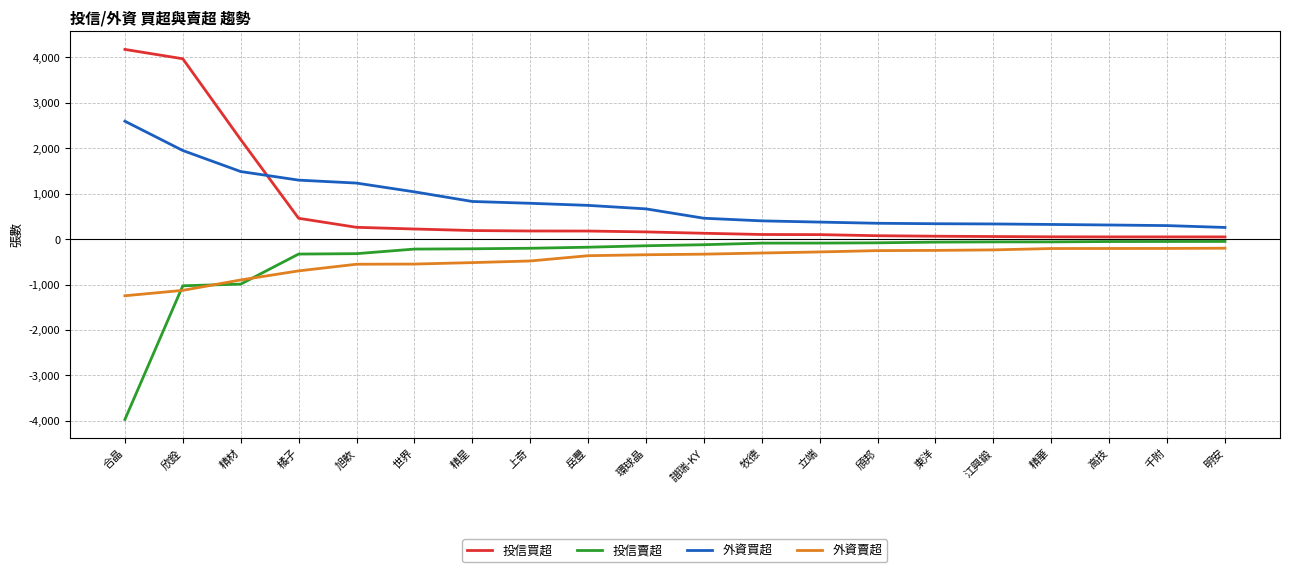

What position from the left is 旭軟?

5